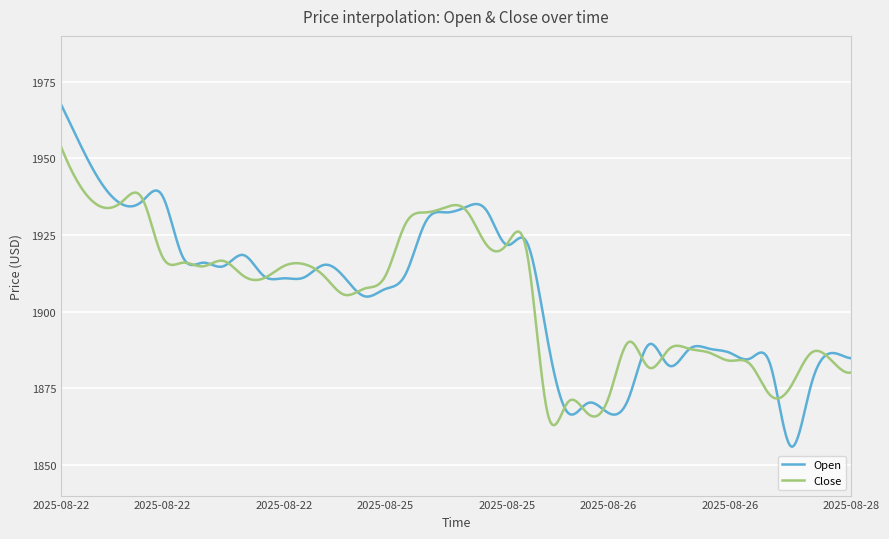

Which series has the widest spread of values?

Open